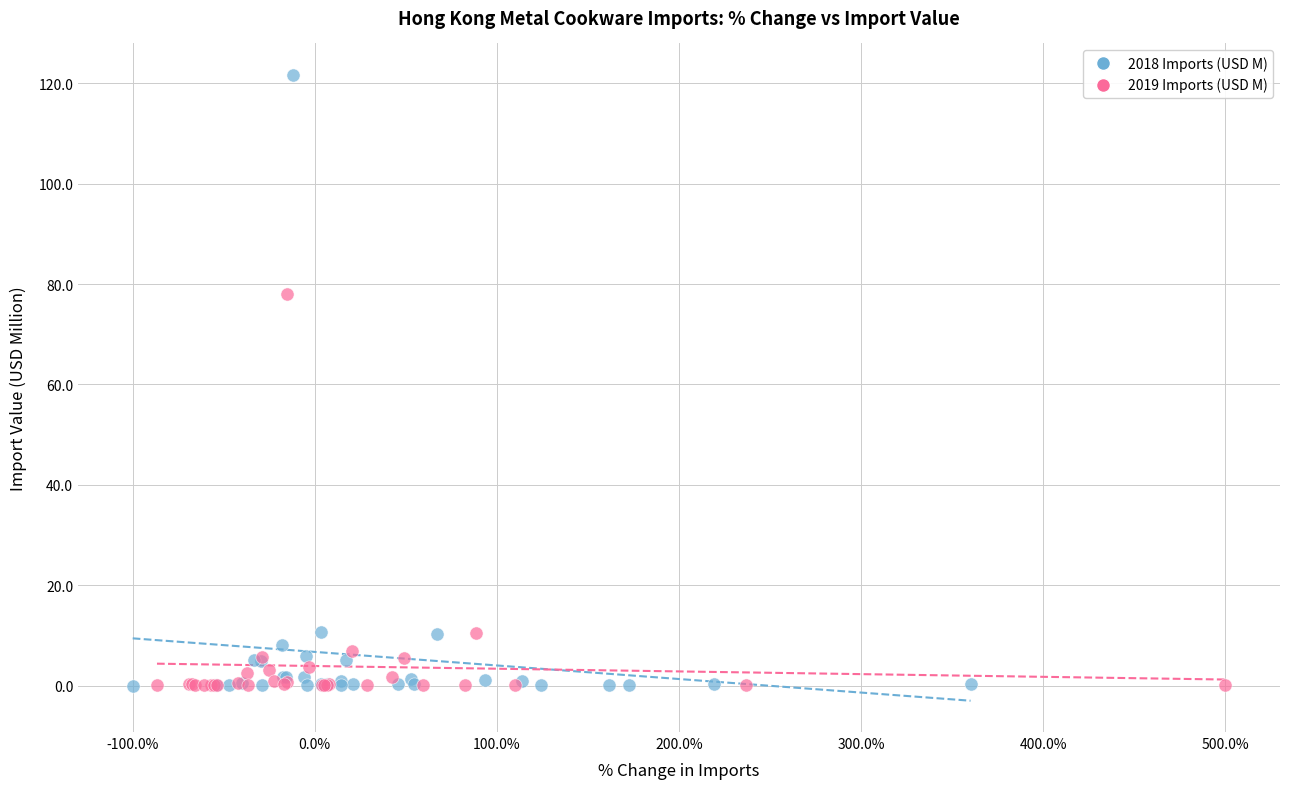

Which series has the largest Y range (max minus min)?

2018 Imports (USD M)